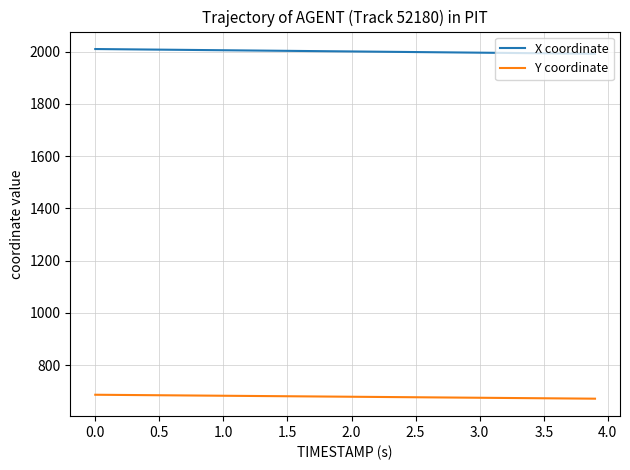

True or false: Y coordinate and X coordinate cross at least once.

False